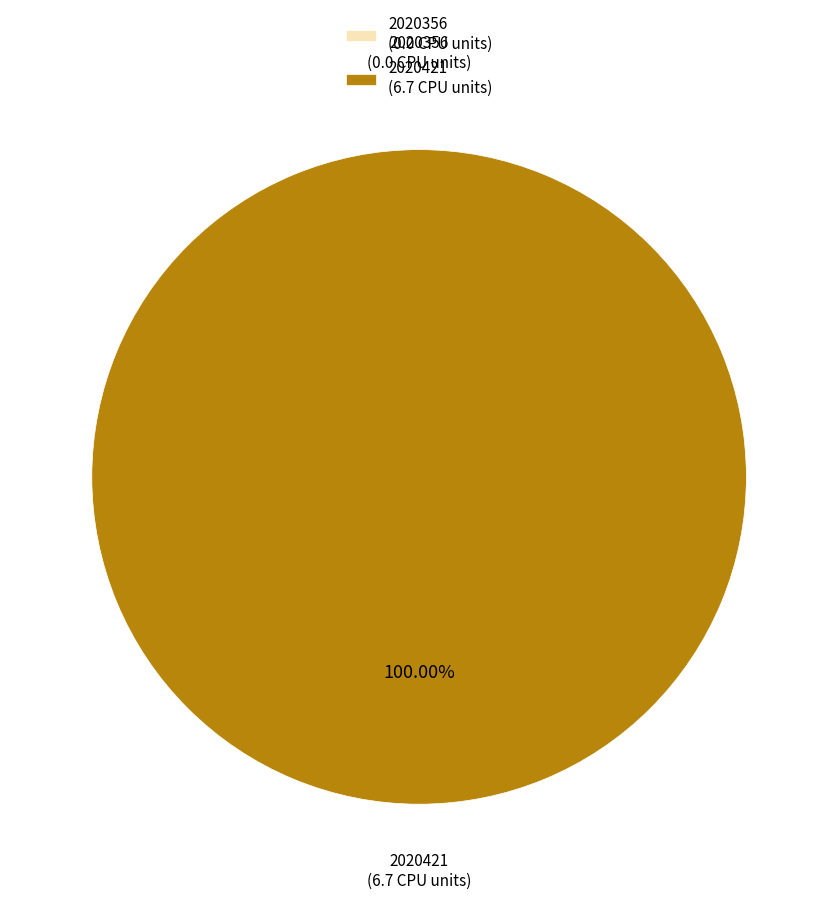

True or false: 2020421 accounts for 100% of the total.

True